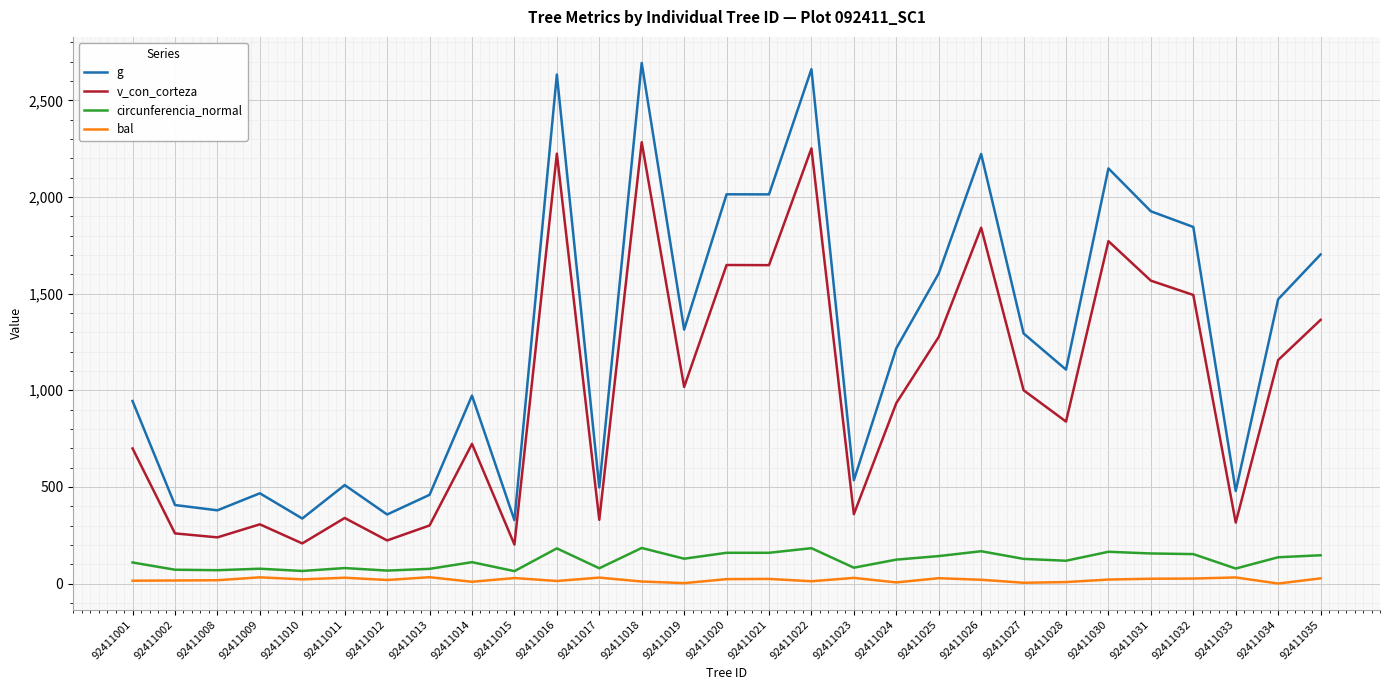

The g series shows 1604.7 at 92411025. True or false?

True